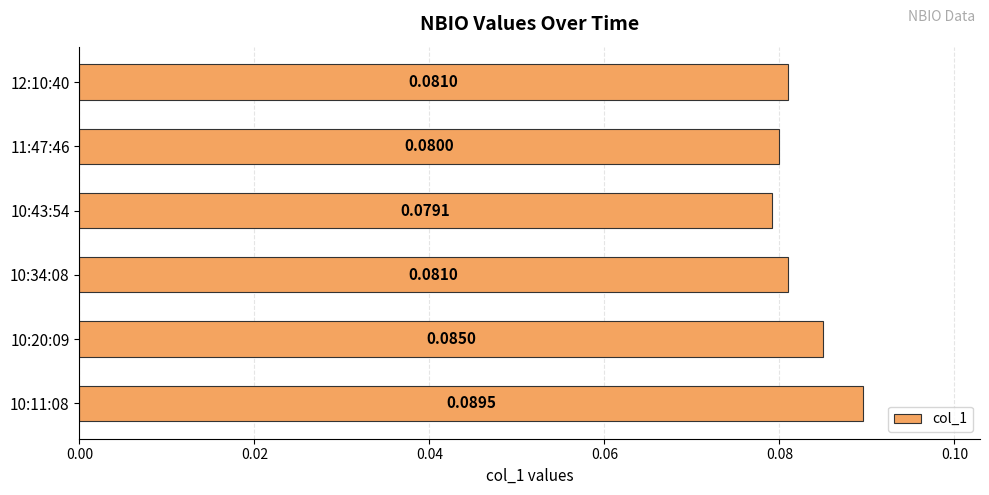

Which has a higher value, 10:43:54 or 10:20:09?

10:20:09